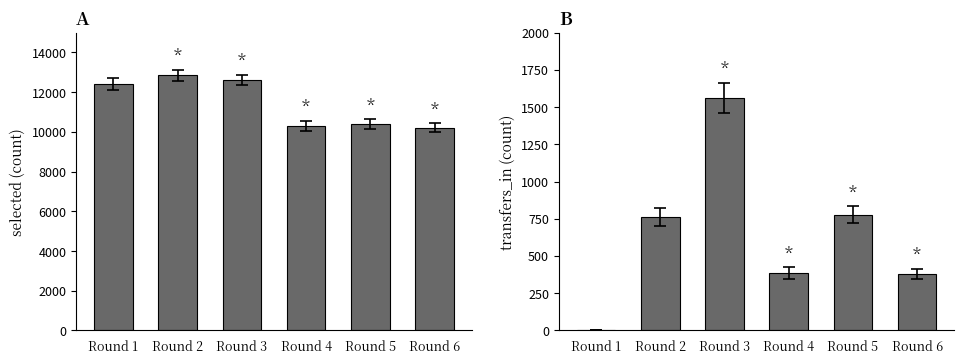

Are the bars horizontal?

No